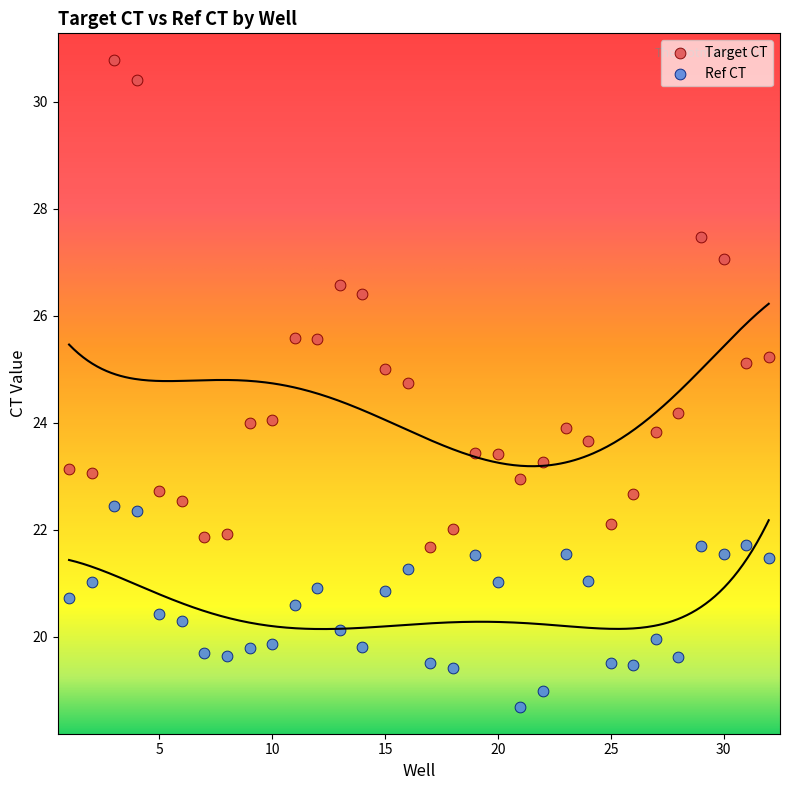

Which series contains the highest Y value?

Target CT